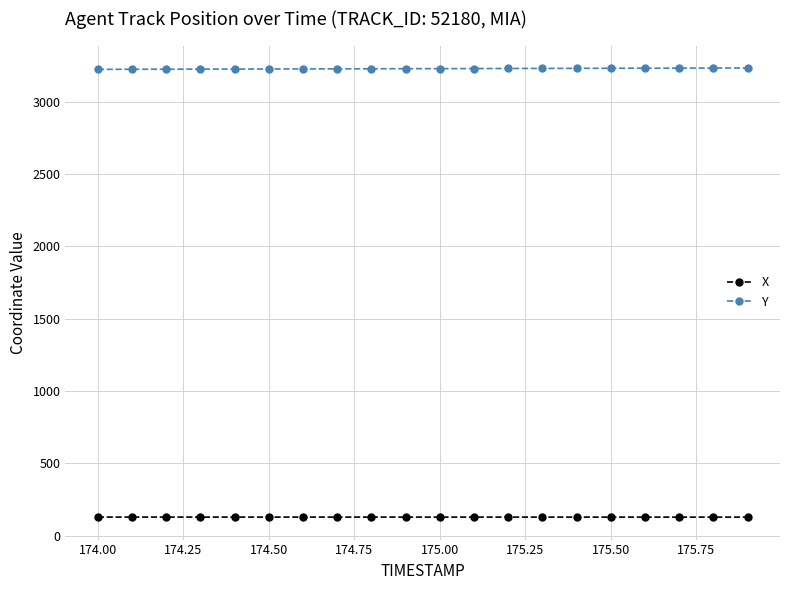

Rank the series by their average value, from lowest to highest.

X, Y